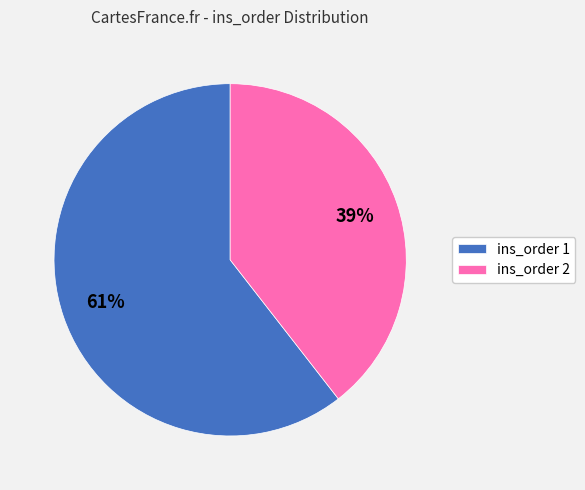

Which slice is the largest?

ins_order 1